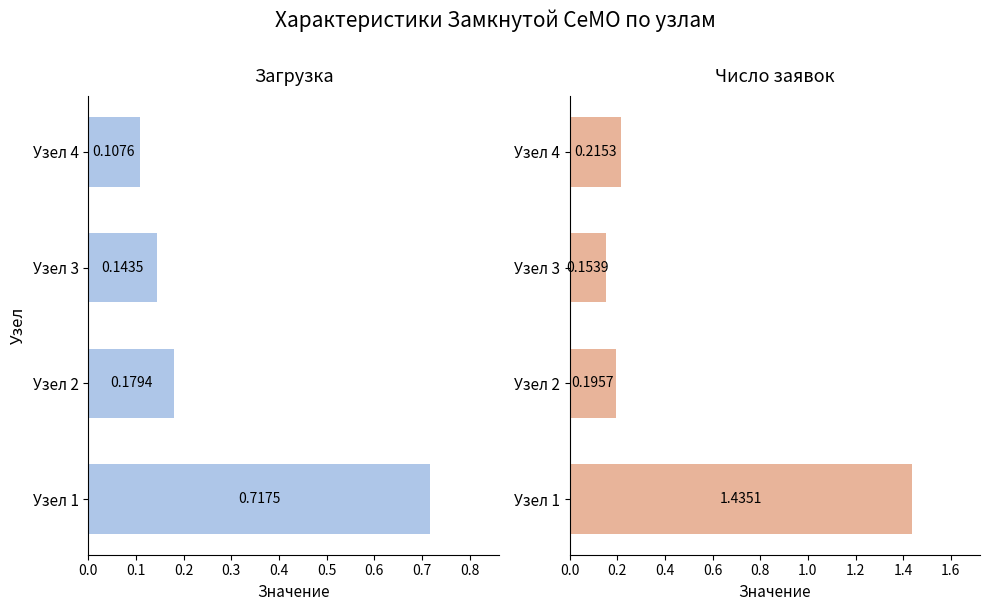

Which series has the widest spread of values?

Число заявок